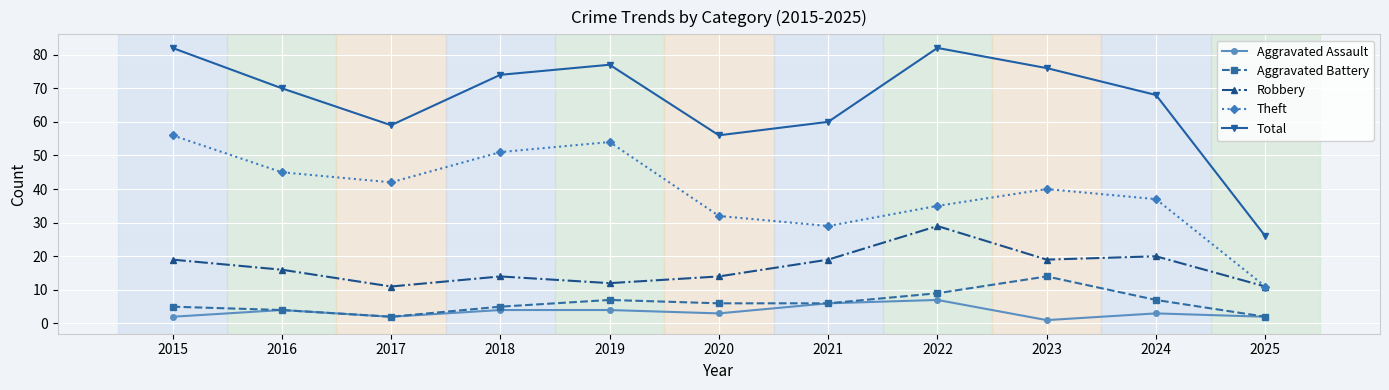

Is the value of Robbery at 2018 greater than the value of Aggravated Battery at 2021?

Yes